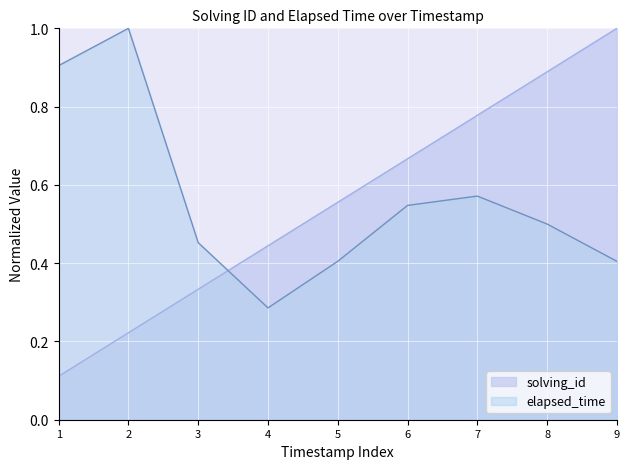

Rank the categories by solving_id value from lowest to highest.

1, 2, 3, 4, 5, 6, 7, 8, 9